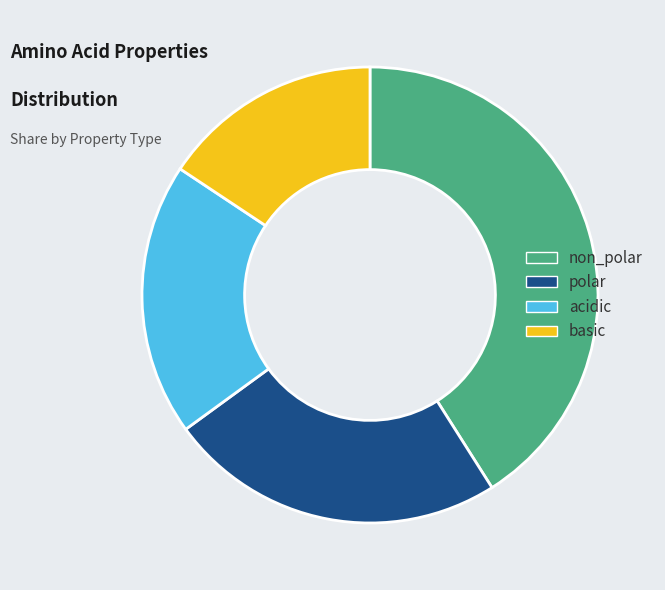

Does basic account for over 50% of the chart?

No